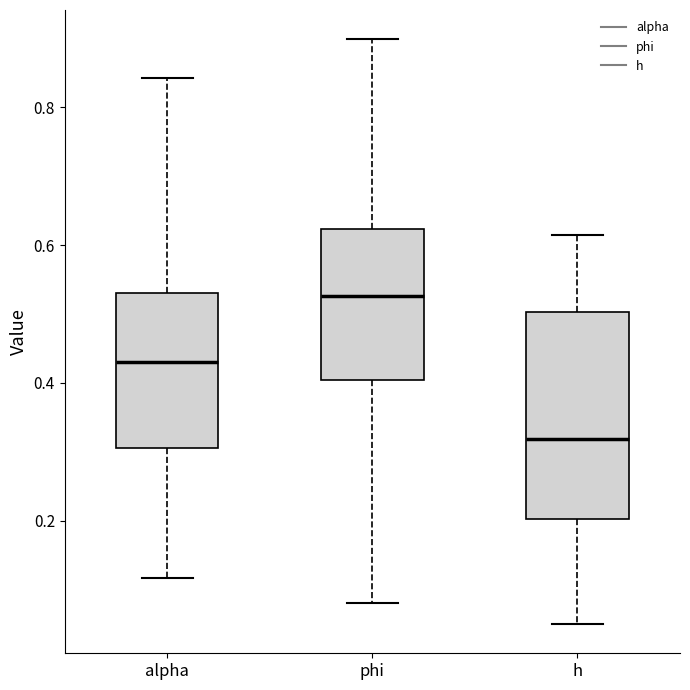

Reading left to right, read every box against the y-axis: the position of its median line, the range the box covers, and the ends of its whiskers. The values are not printed on the chart, so give them approximately, as read against the axis.

alpha: median 0.44, box 0.30 to 0.54, whiskers 0.12 to 0.84
phi: median 0.52, box 0.40 to 0.62, whiskers 0.08 to 0.90
h: median 0.32, box 0.20 to 0.50, whiskers 0.04 to 0.62